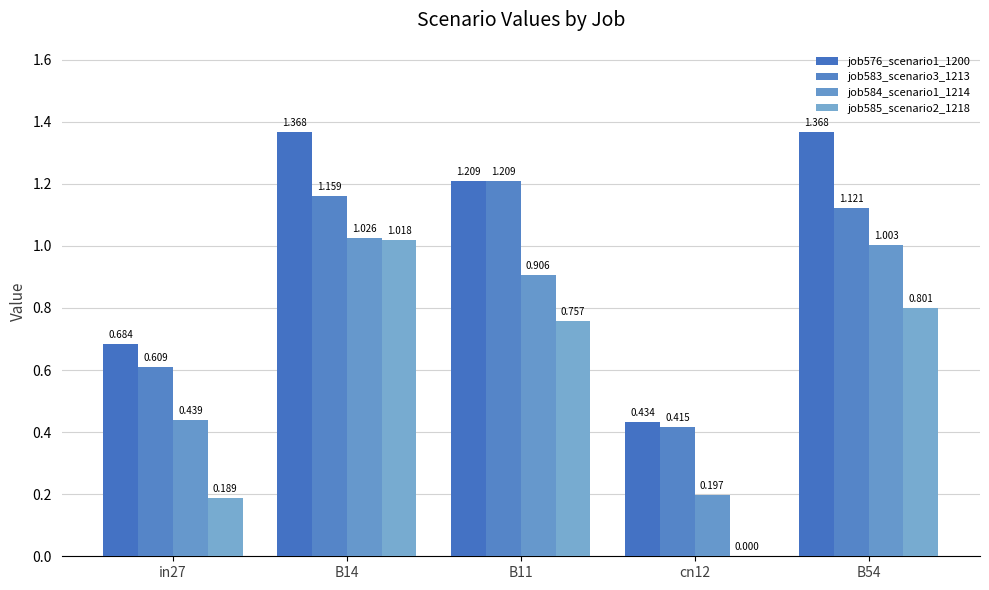

How many series are shown in this chart?

4